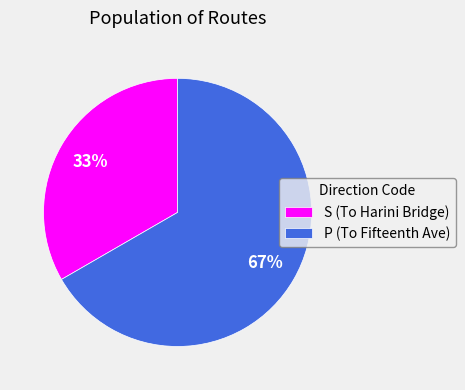

Which category has the smallest portion of the pie?

S